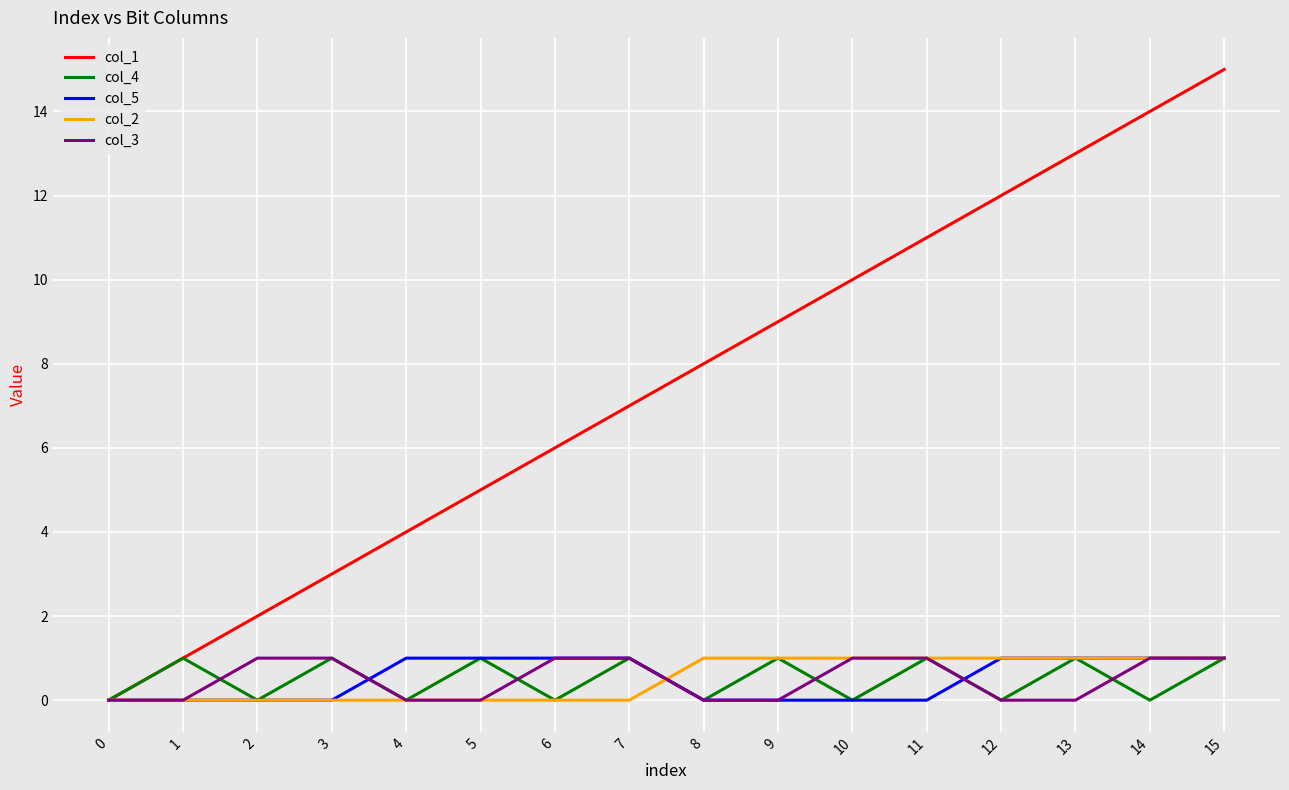

Which label corresponds to the largest value in the chart?

15